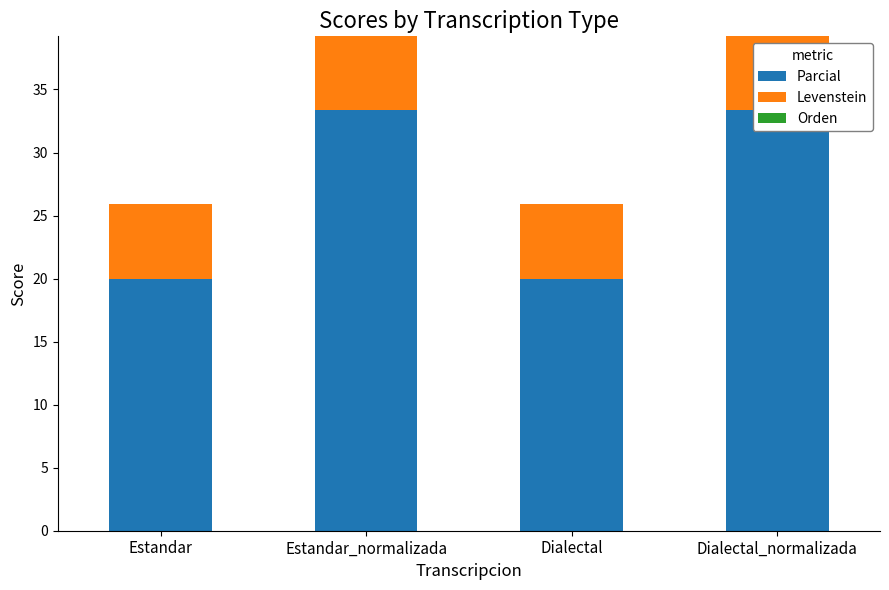

What is the label of the 4th bar from the left?

Dialectal_normalizada